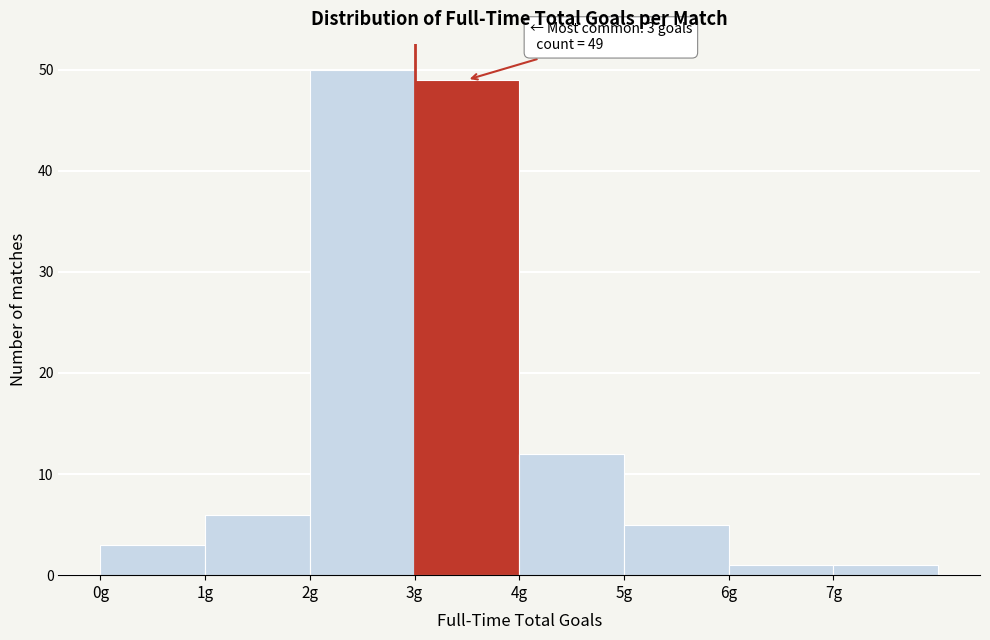

Which range on the x-axis has the tallest bar?

2 to 3